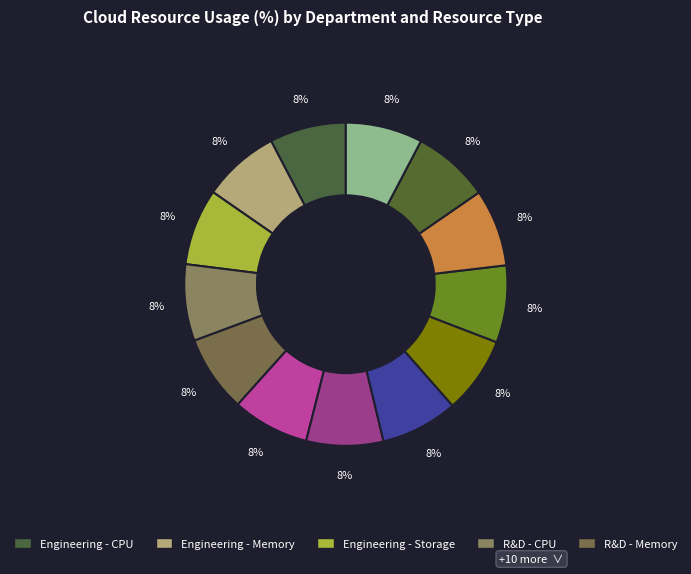

Is there any slice that represents more than half of the pie?

No